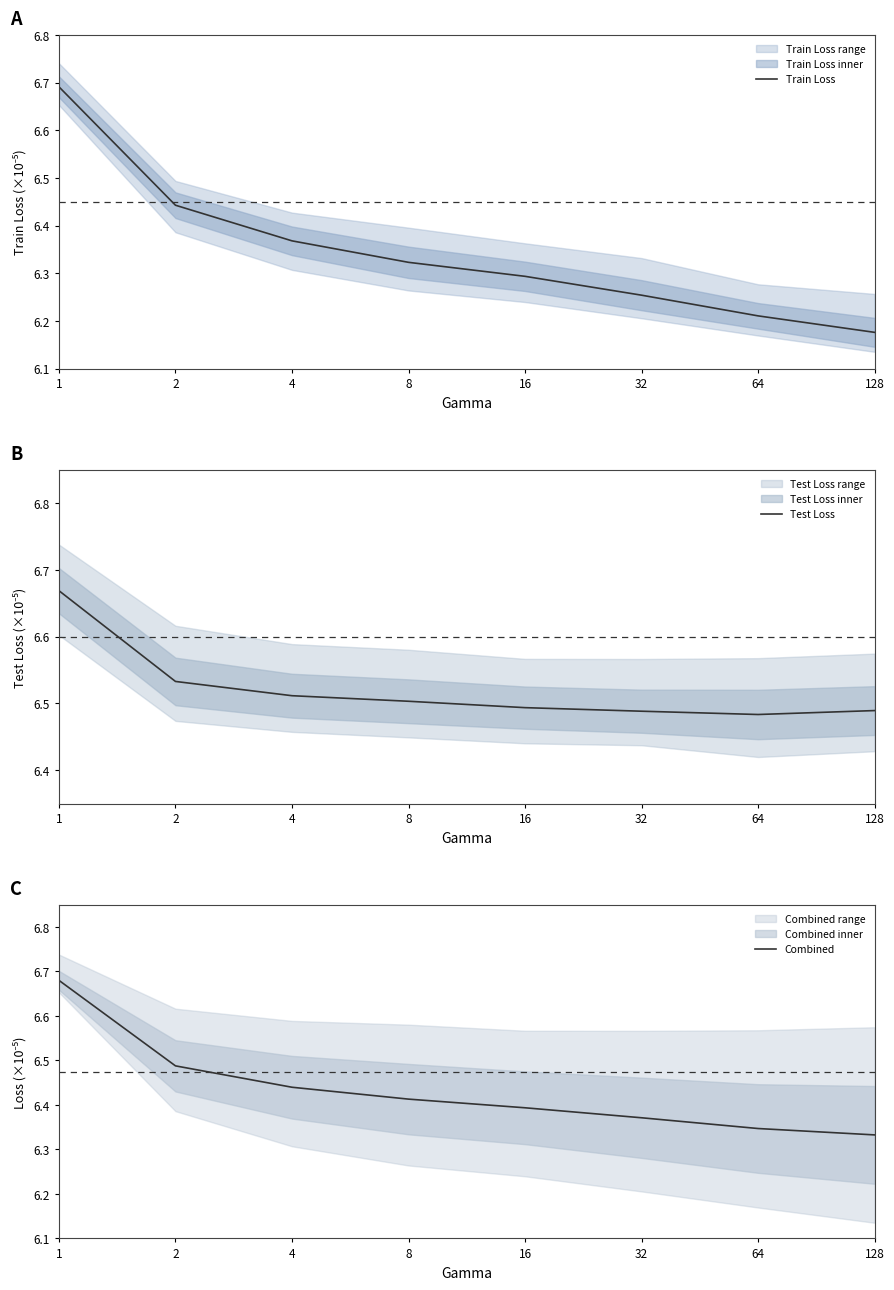

Which series has the largest range (max minus min)?

Train Loss